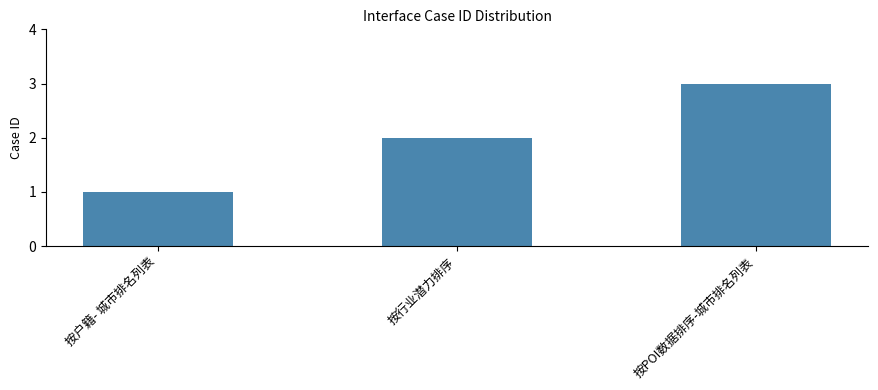

What position from the left is 按POI数据排序-城市排名列表?

3